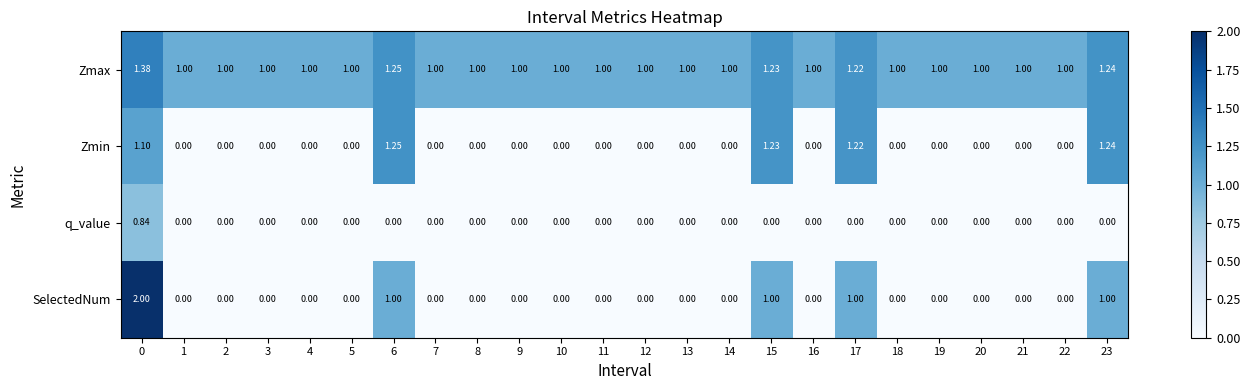

Between 21 and 23, which series saw the biggest shift?

Zmin